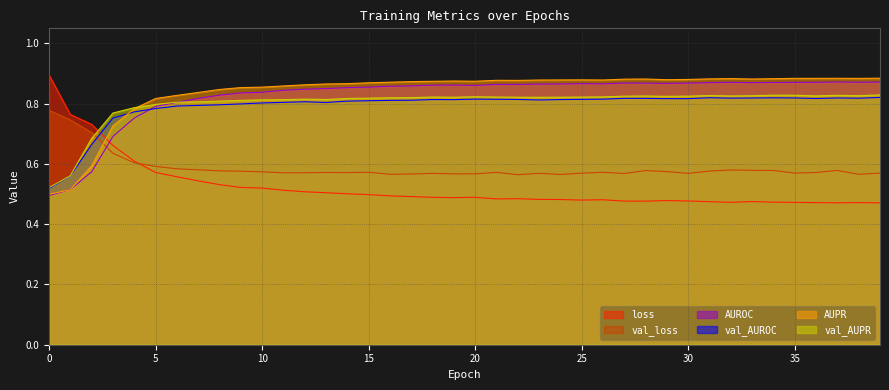

What is the lowest value of the AUROC series?

0.5